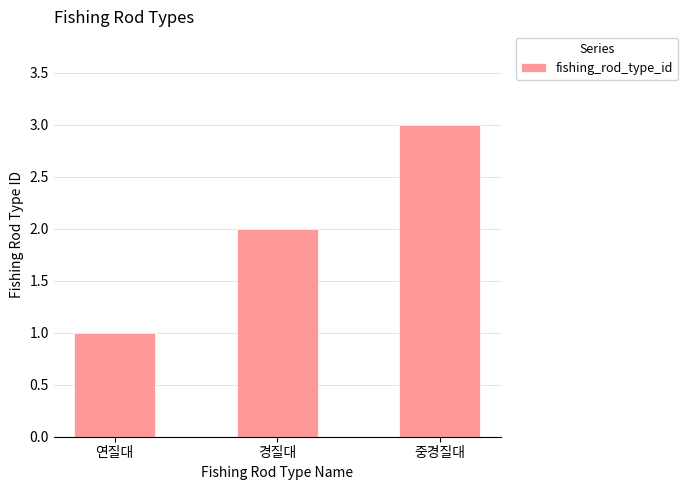

Does the chart contain stacked bars?

No